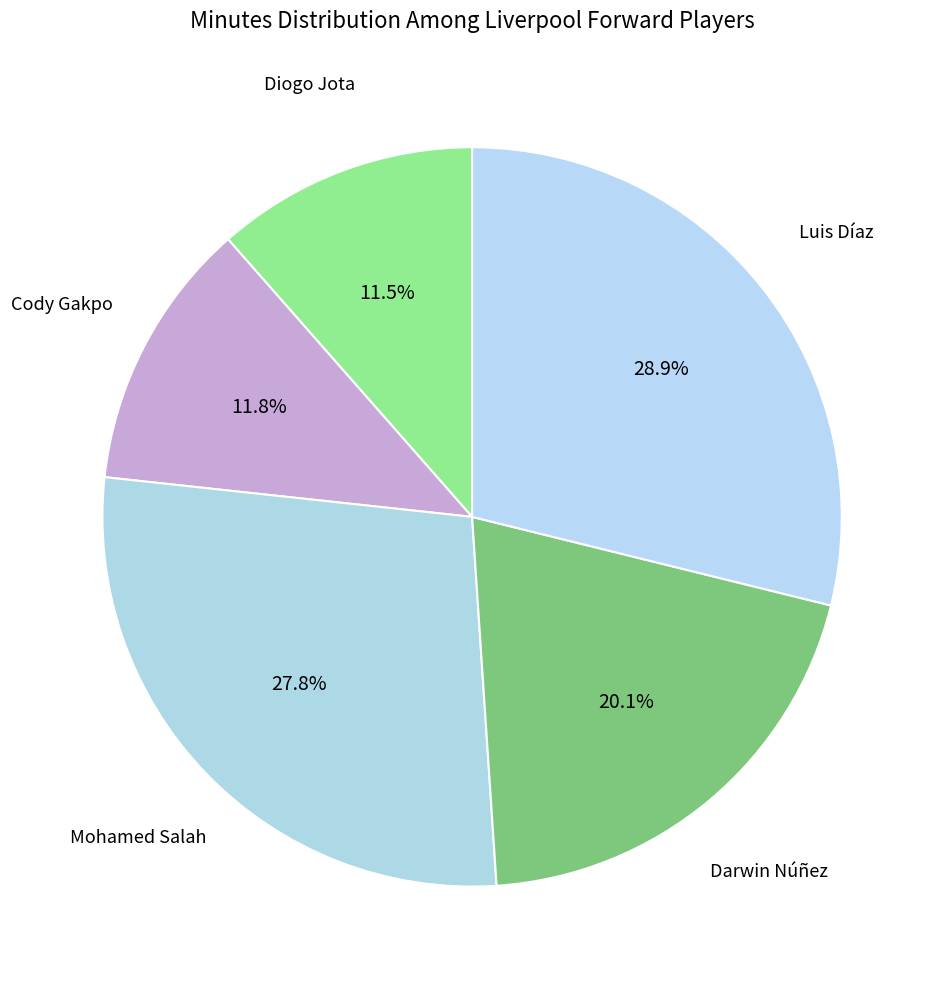

To the nearest percent, what is the difference between the Cody Gakpo and Darwin Núñez slice percentages?

8%